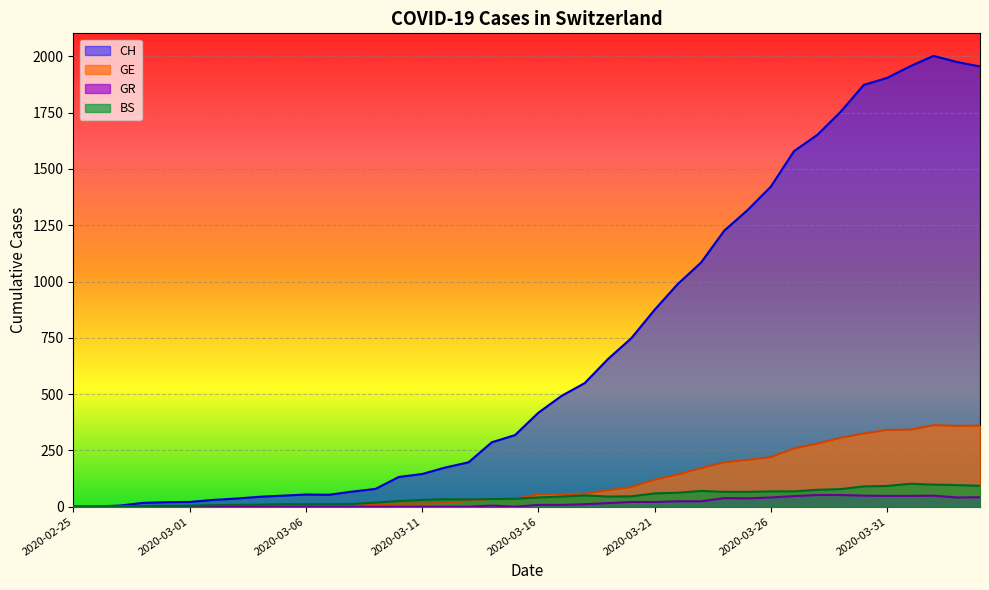

Reading right to left, list all the values displayed in this chart.

CH: 1955	1975	2002	1956	1904	1873	1753	1651	1579	1421	1317	1226	1084	989	874	748	656	549	492	417	318	286	197	174	145	132	79	67	53	54	49	44	36	30	21	20	17	5	1	0
GE: 360	359	362	342	341	325	306	280	259	220	208	197	171	143	120	87	73	58	56	56	34	35	26	17	14	14	10	9	7	7	5	4	4	3	3	3	2	1	1	0
GR: 42	41	49	48	48	49	52	52	47	41	37	38	24	24	21	21	16	11	8	8	0	5	0	0	0	0	0	0	0	0	0	0	0	0	0	0	0	0	0	0
BS: 93	96	98	102	92	90	78	75	68	68	66	66	70	62	59	46	45	50	45	41	35	34	32	33	30	25	18	12	11	11	11	9	8	7	4	4	3	3	0	0